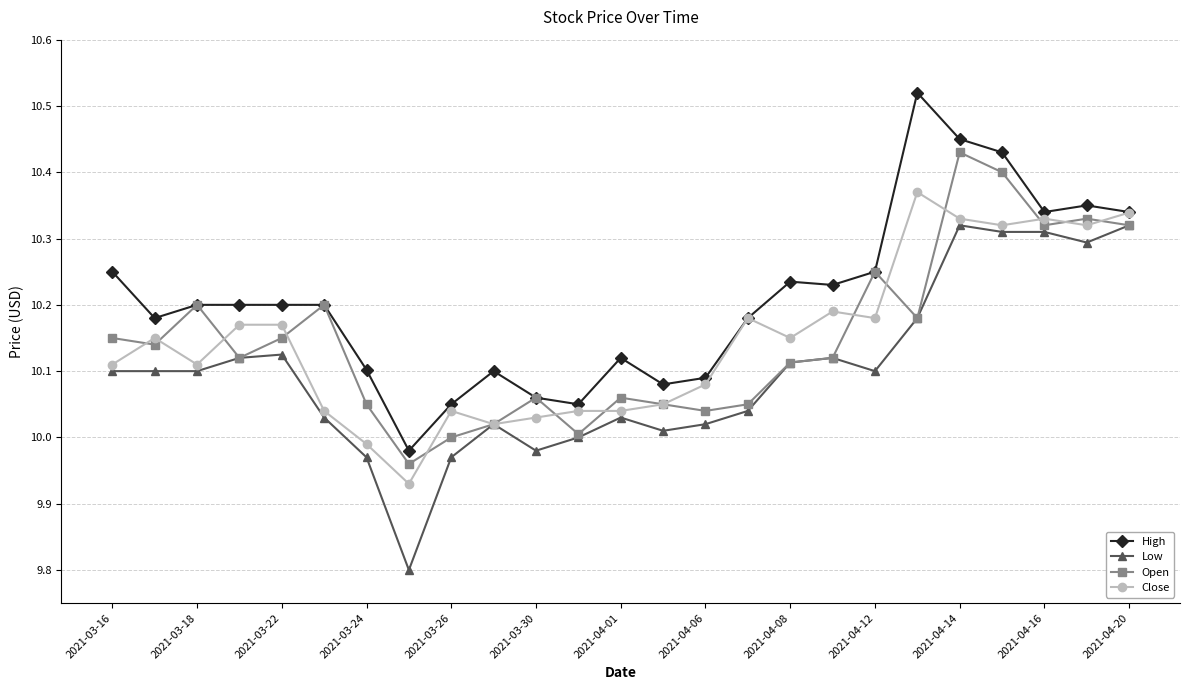

True or false: High and Low intersect in this chart.

False